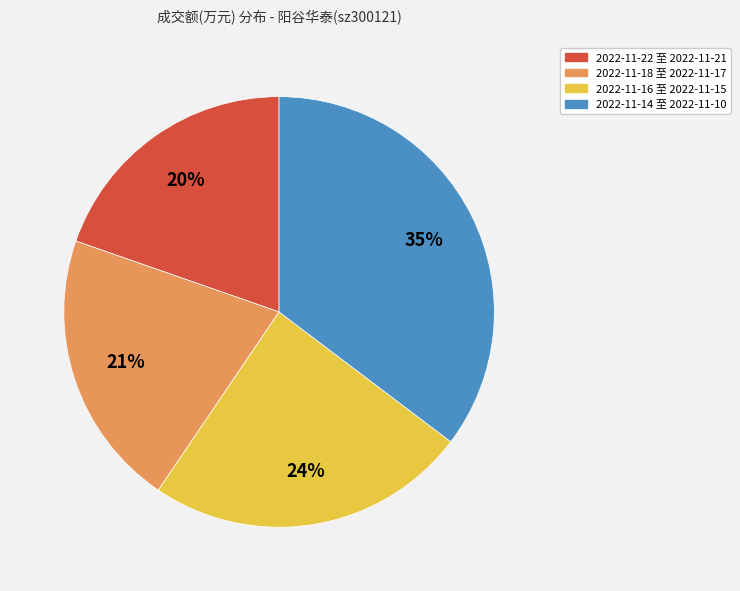

To the nearest percent, what is the average slice percentage?

25%